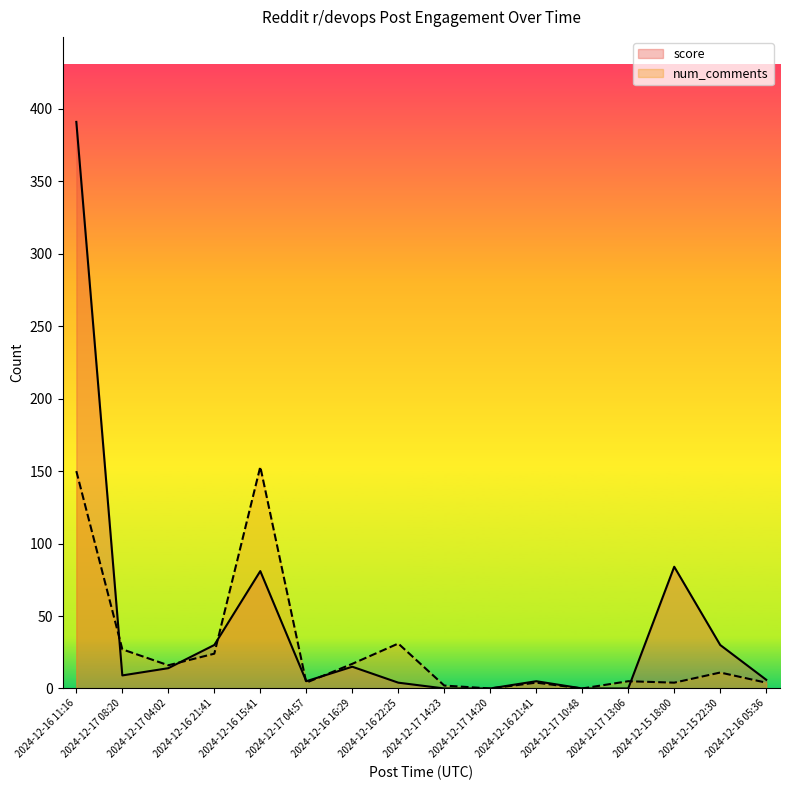

What is the difference between the maximum and second lowest values in the num_comments series?

153